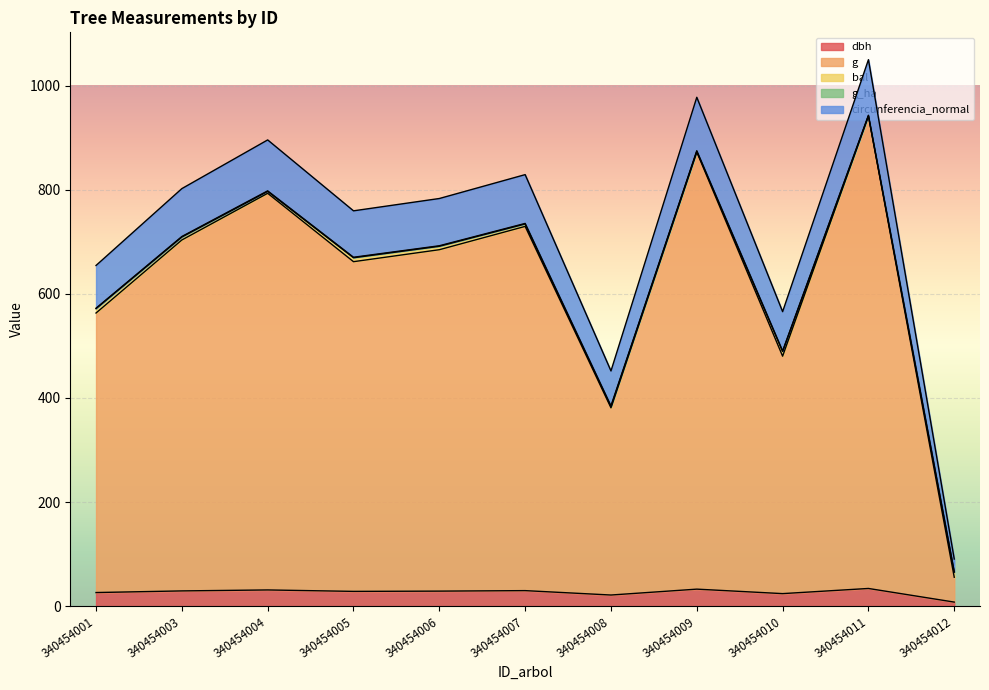

Which label corresponds to the largest value in the chart?

340454011